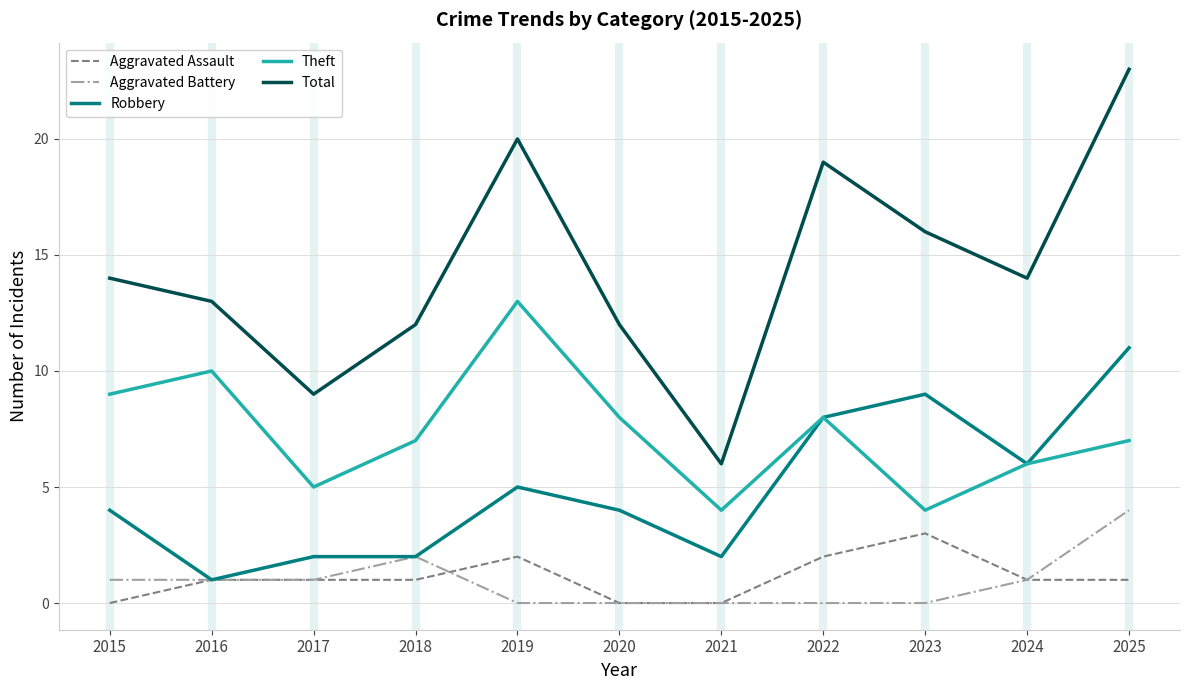

At how many categories does at least one series exceed 3?

11